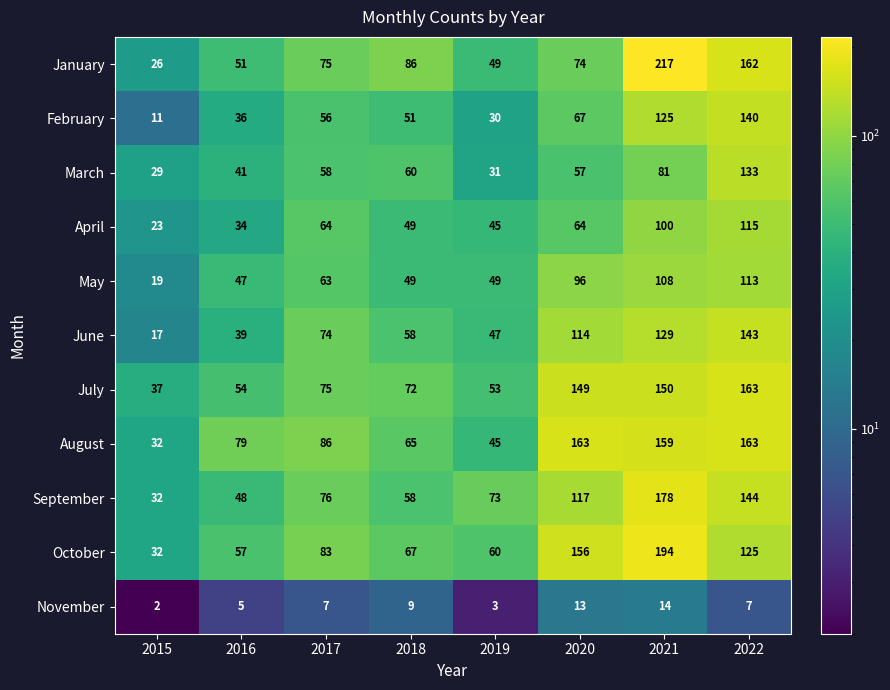

At which category does the chart reach its peak across all series?

2021